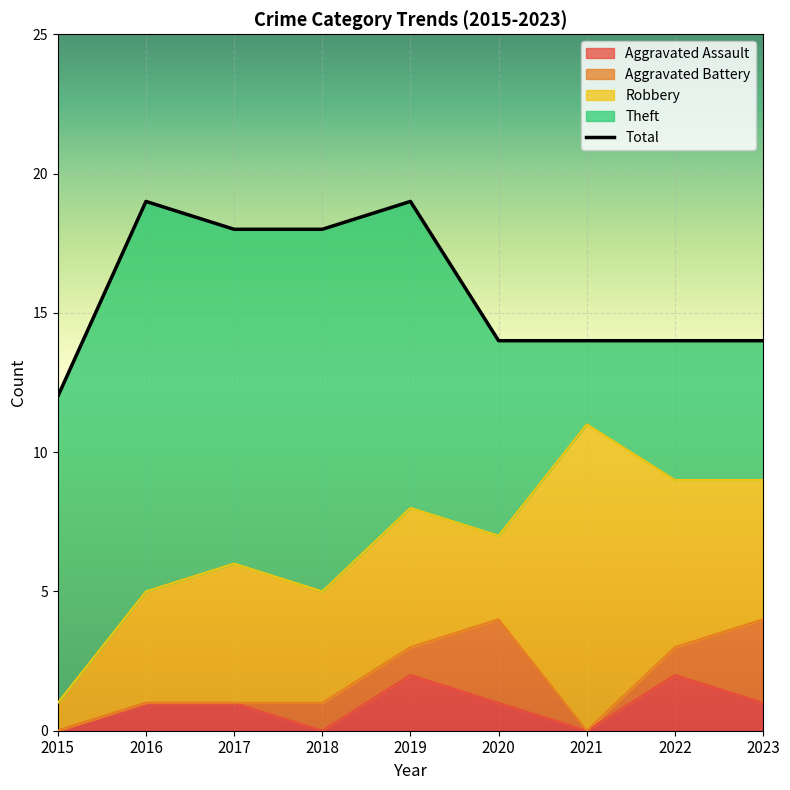

What is the average value of the Total series?

16